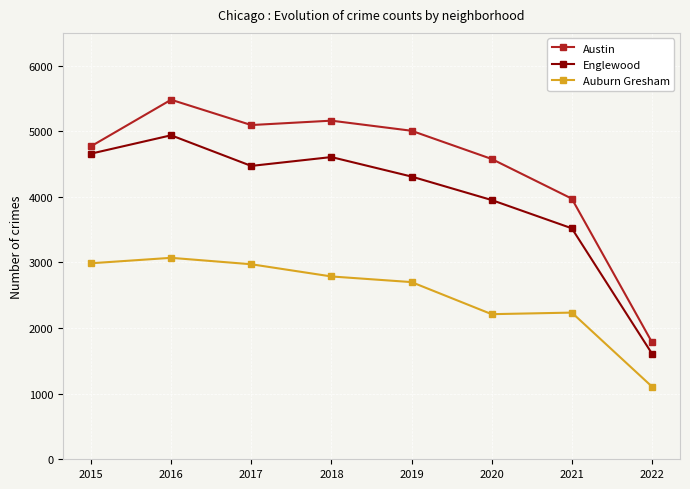

What is the sum of the Englewood values at 2019 and 2016?

9249